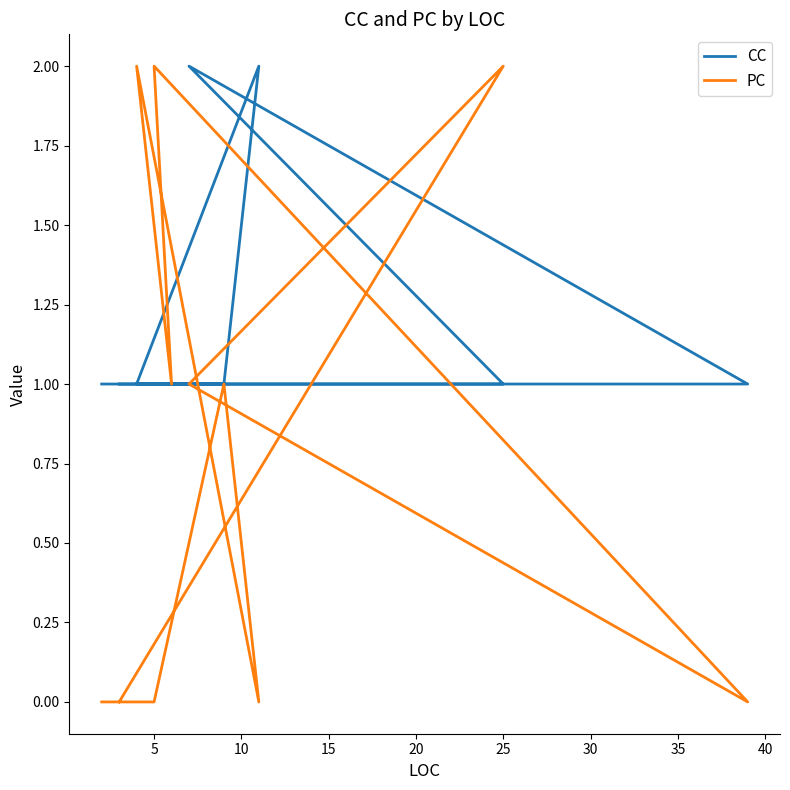

What is the value of the CC point at the 6th from the left?

1